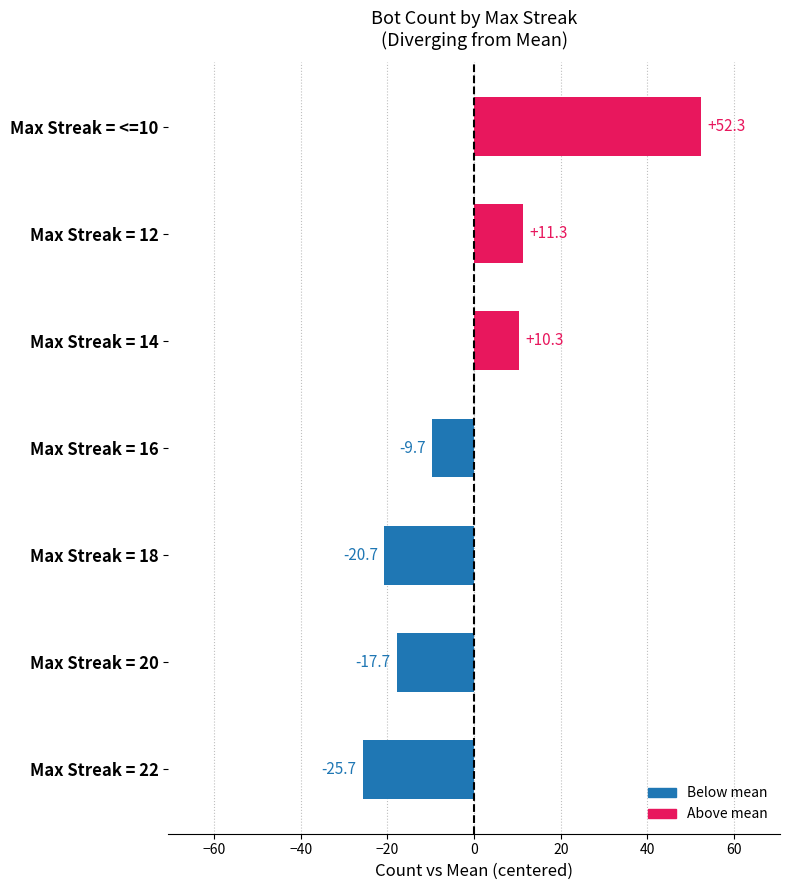

The value at Max Streak = 20 is -9.5. True or false?

False